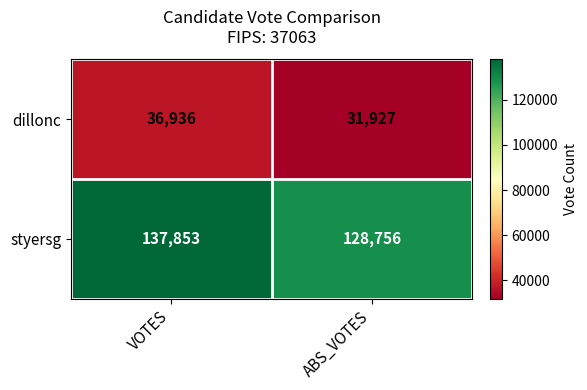

At how many categories does at least one series exceed 120290?

2